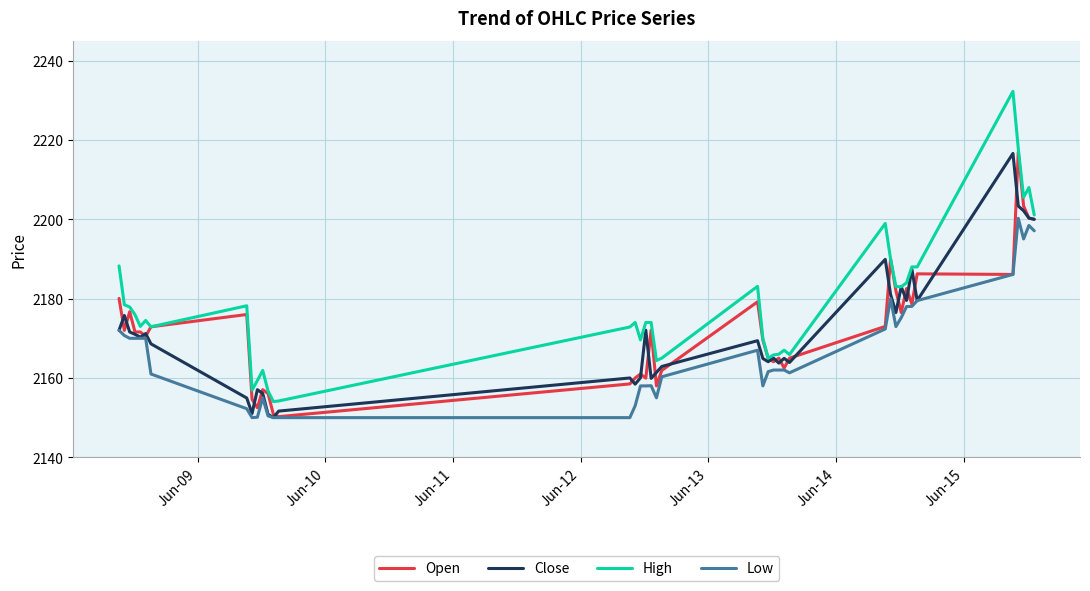

What is the lowest value of the High series?

2154.1